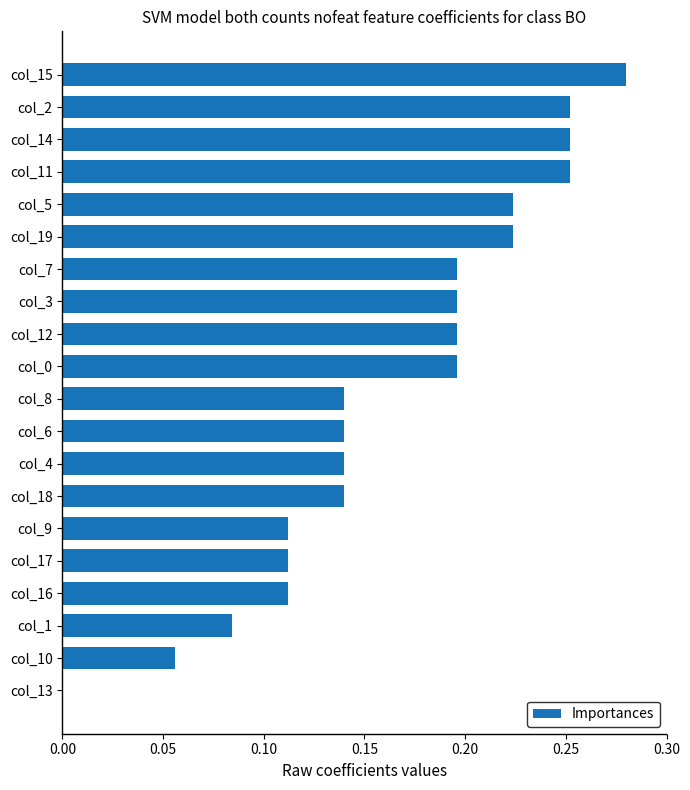

Which category has the highest value across all series?

col_15